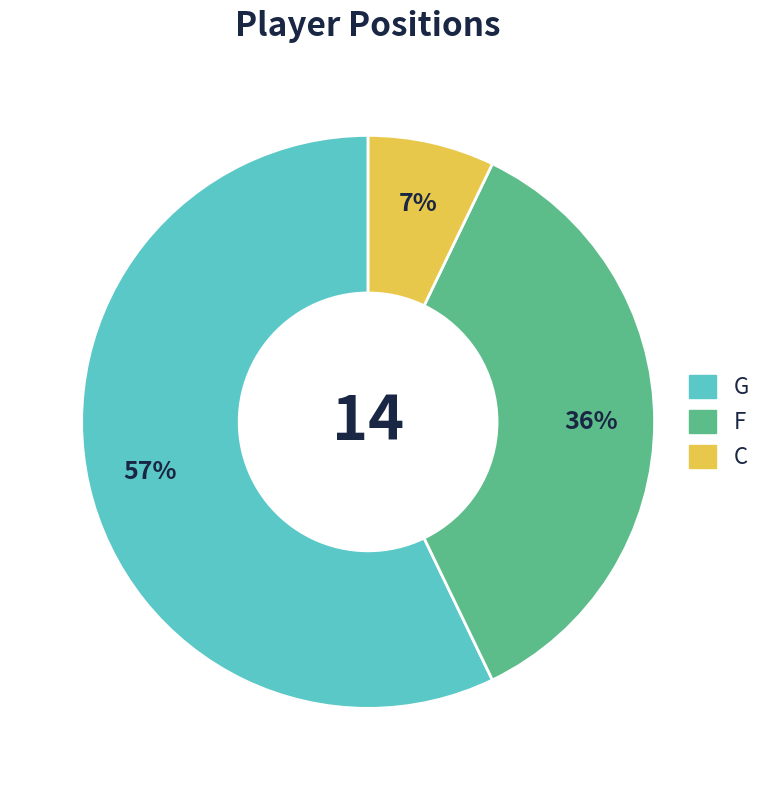

How many slices are in this pie chart?

3